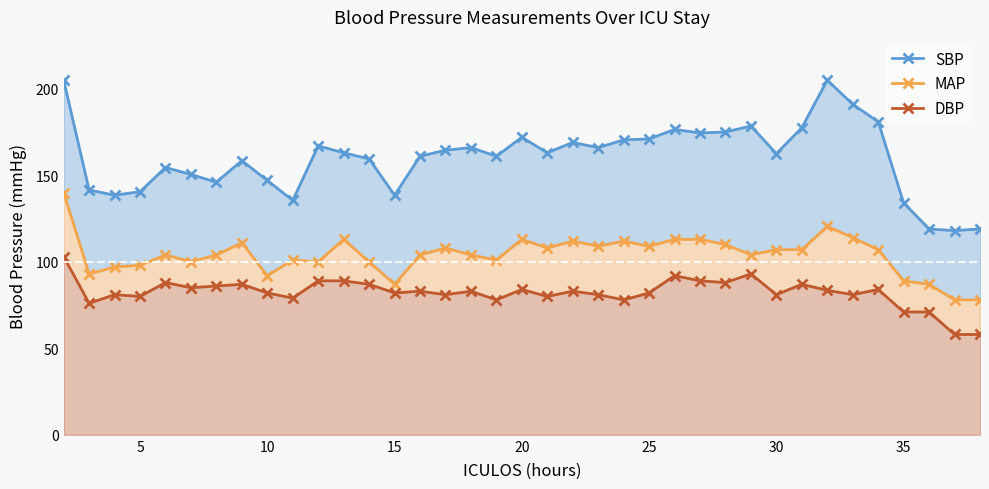

Is it true that MAP equals 33.6 at 20?

False